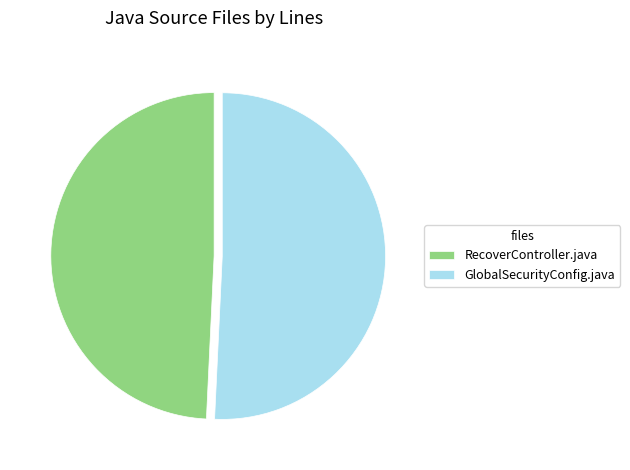

How many segments does this pie chart have?

2